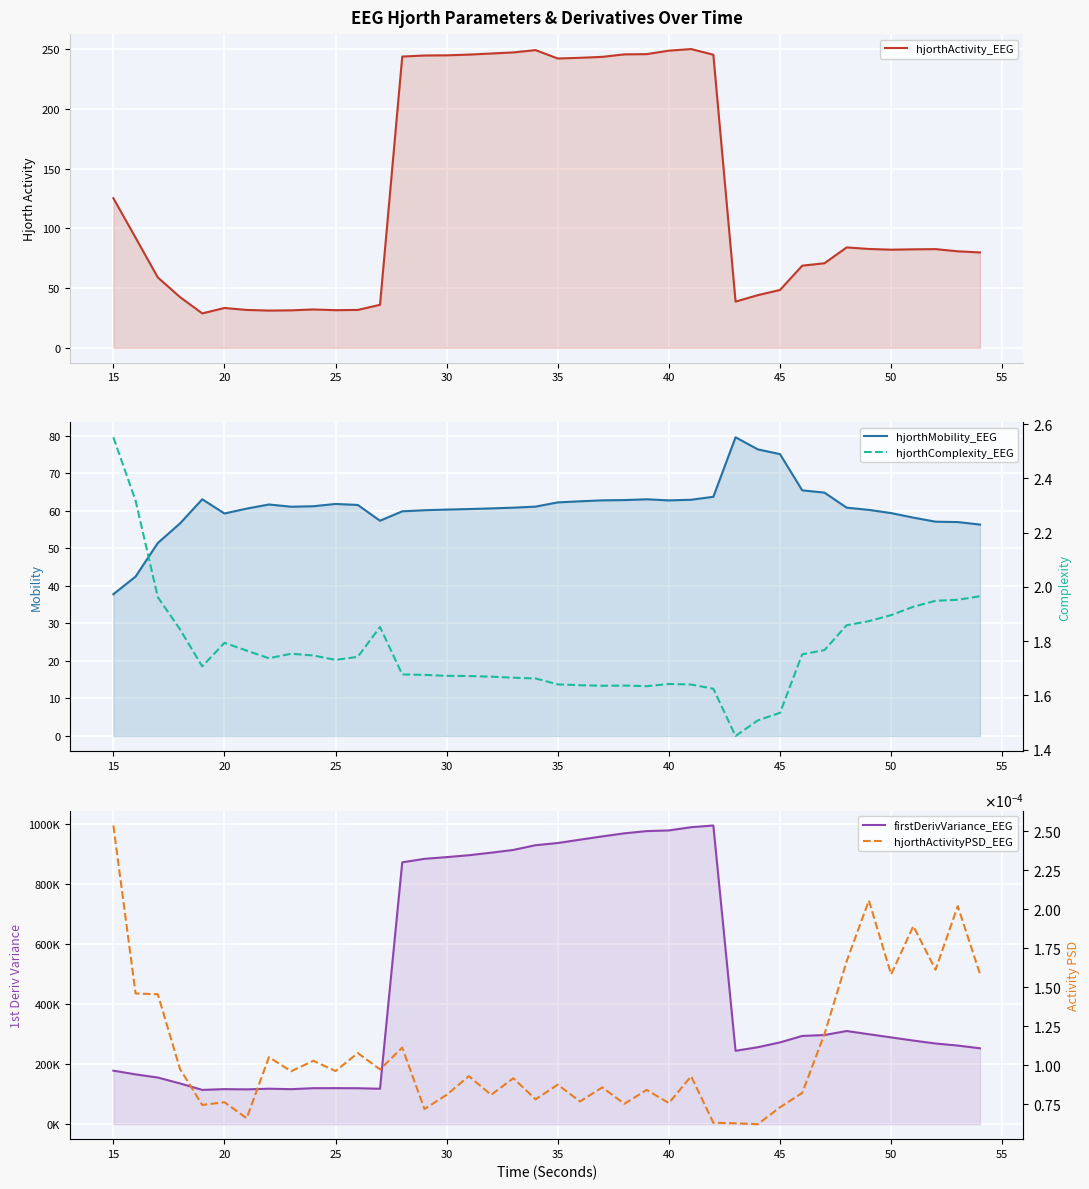

What is the average value of the firstDerivVariance_EEG series?

477332.8